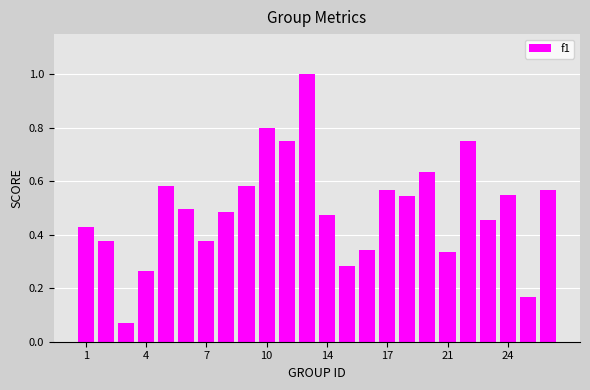

What is the greatest value displayed?

1.0